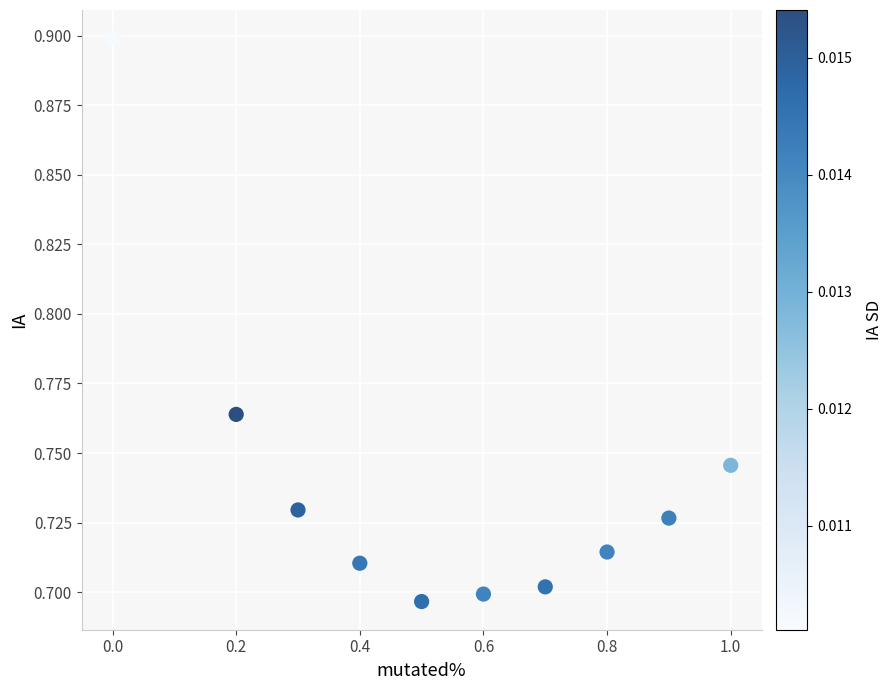

What is the average X value?

0.5